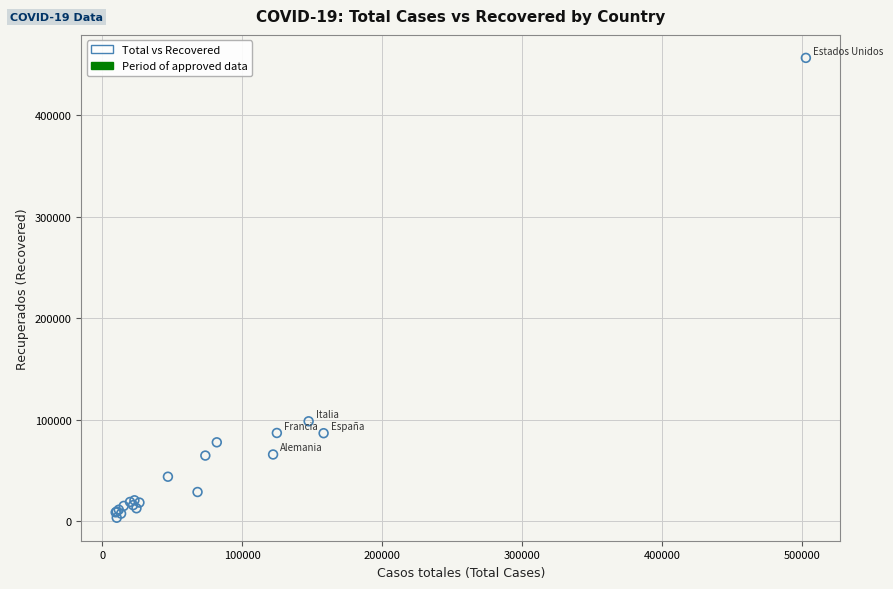

What Y value in the scatter plot is closest to 229970?

98273